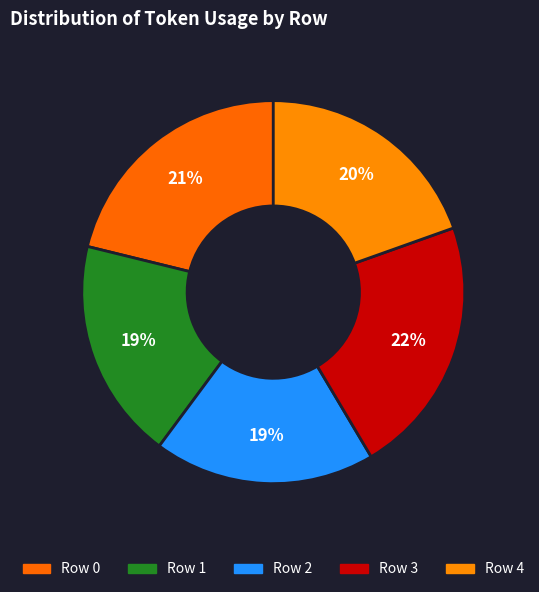

How many segments does this pie chart have?

5